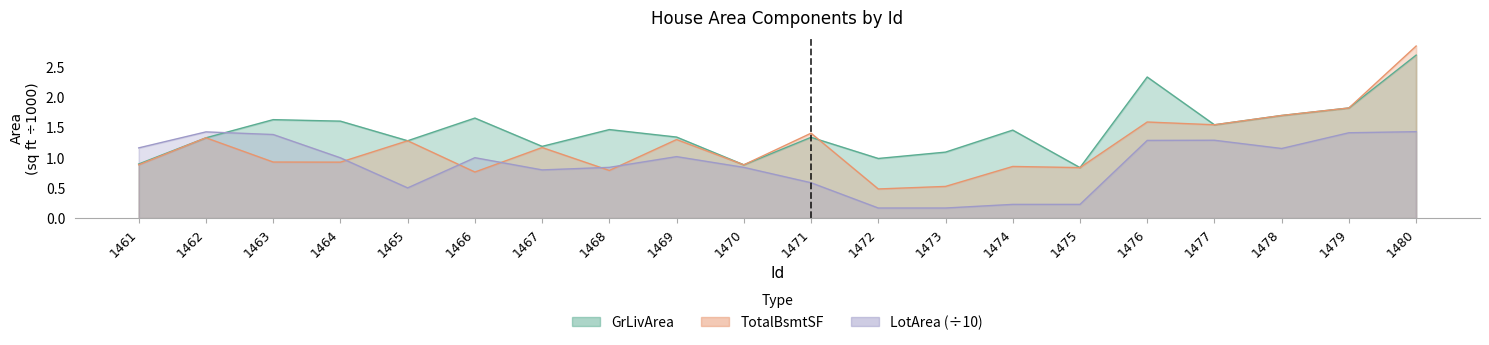

The LotArea series shows 1.0 at 1469. True or false?

True